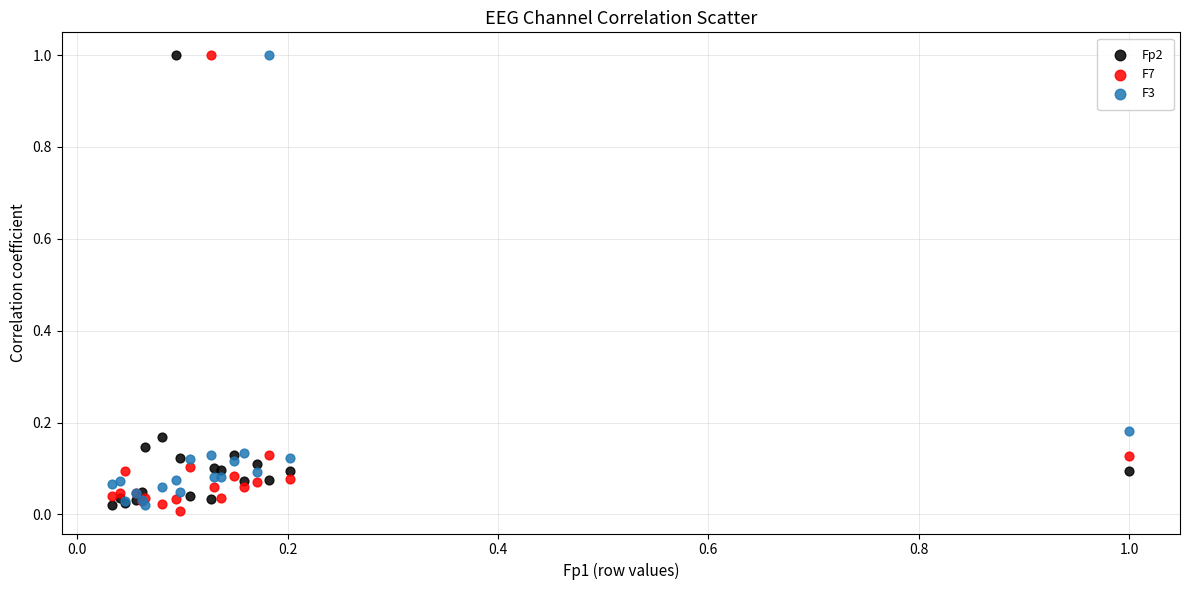

What are all the series names shown in the legend?

Fp2, F7, F3